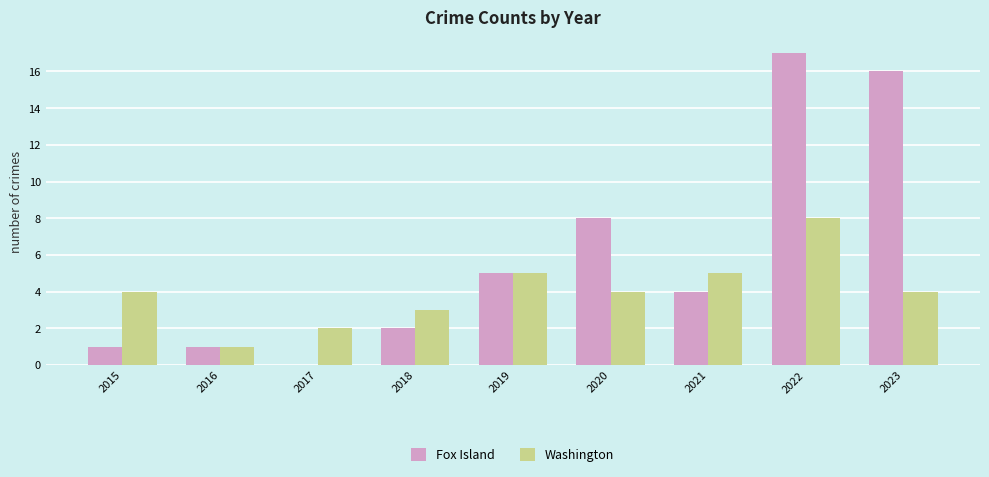

Which category has the highest value in the Fox Island series?

2022